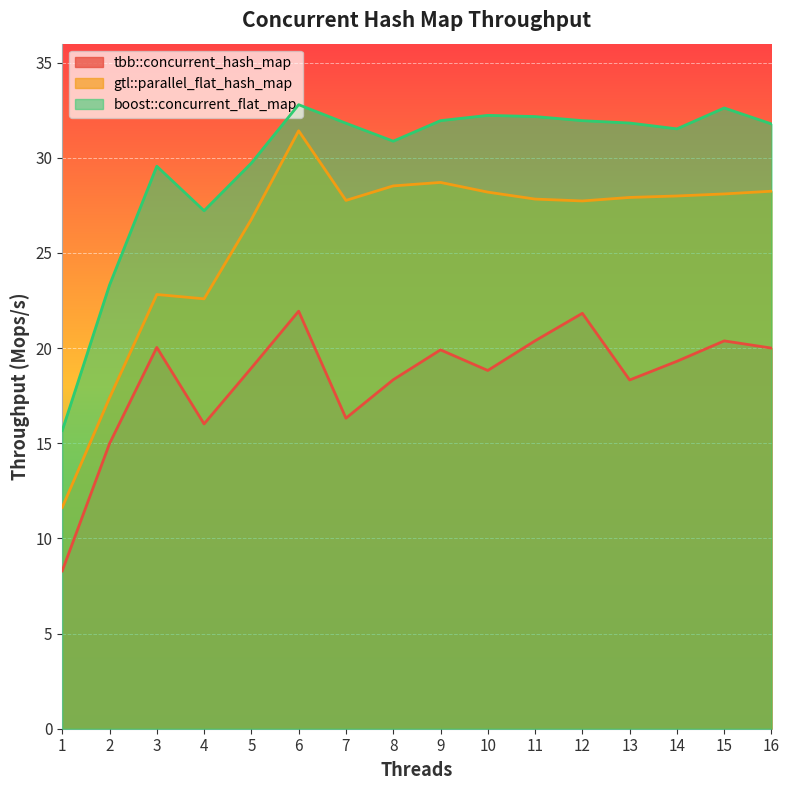

Which series has the largest range (max minus min)?

gtl::parallel_flat_hash_map